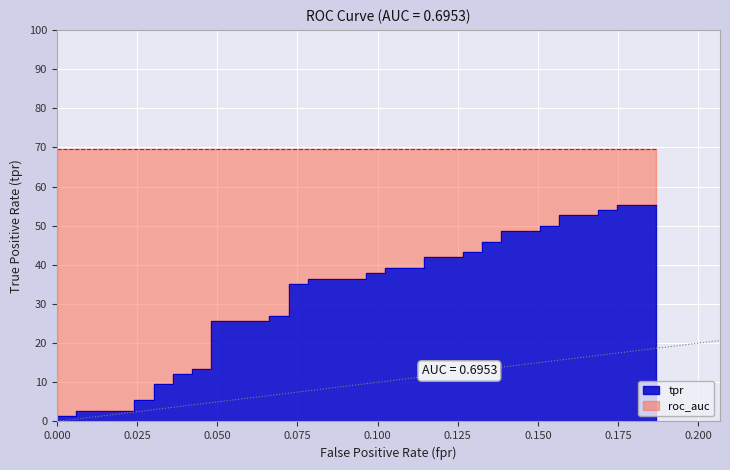

True or false: the data shows 0.6 at 24.

False